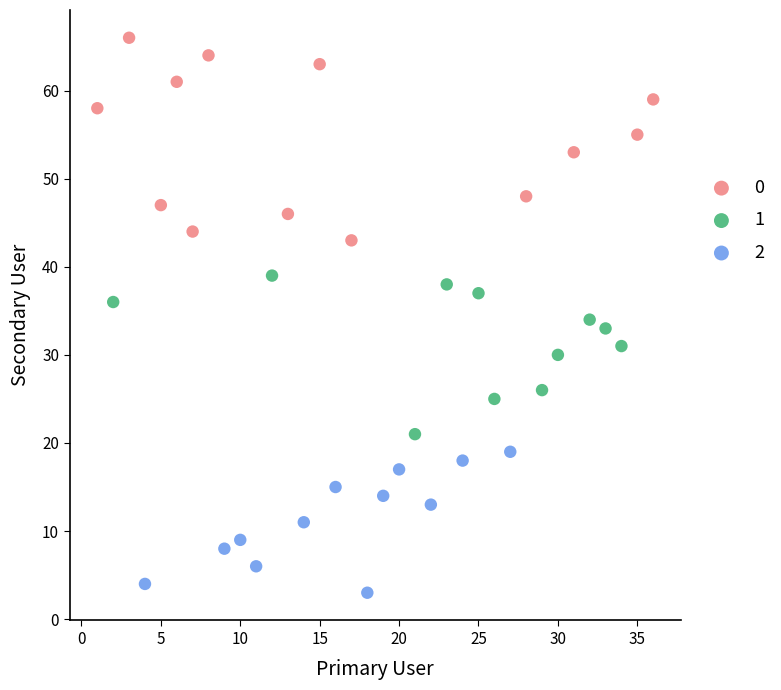

What are all the series names shown in the legend?

0, 1, 2